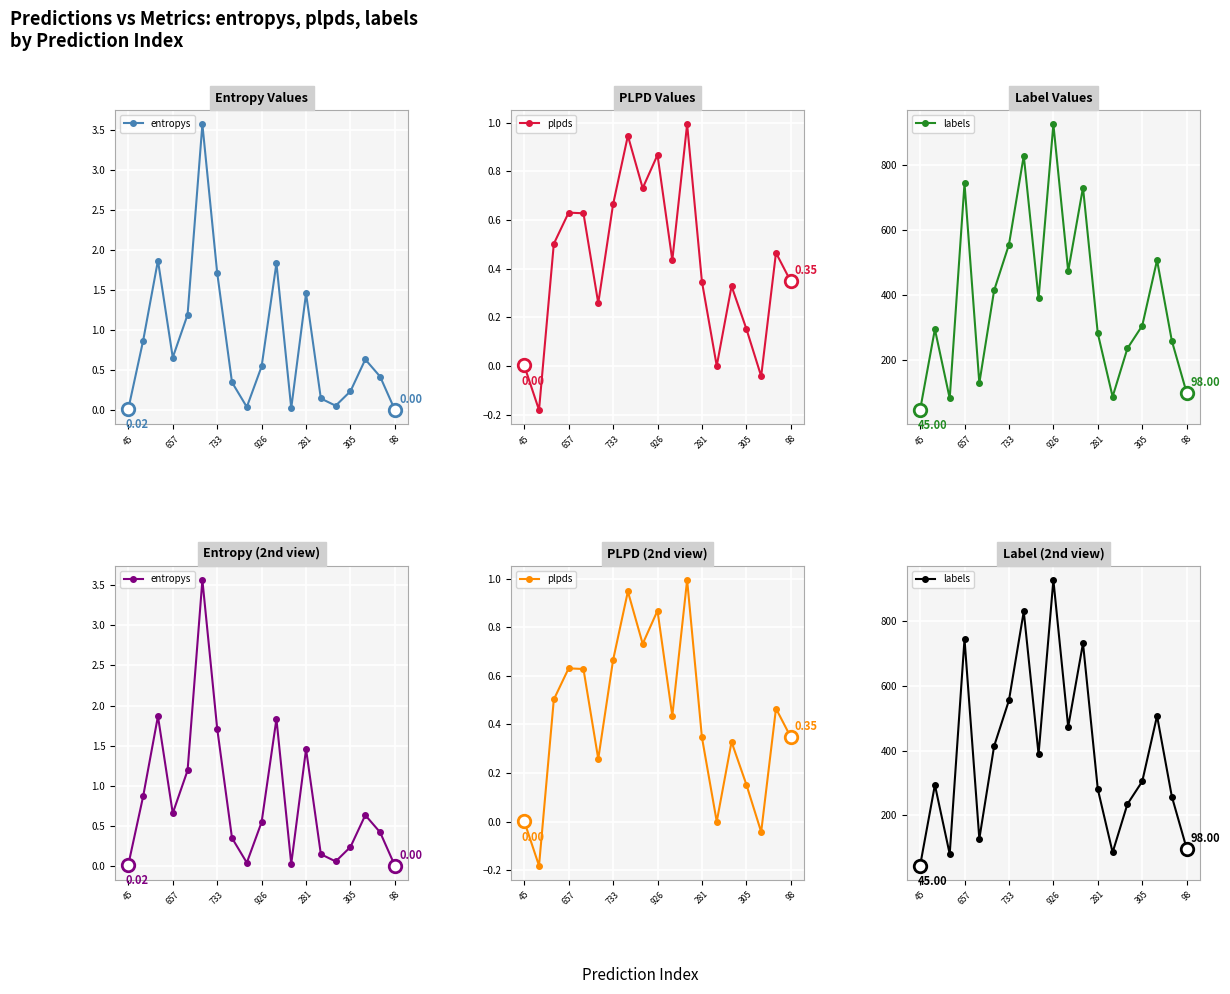

Is the value of labels at 18 greater than the value of plpds at 17?

Yes